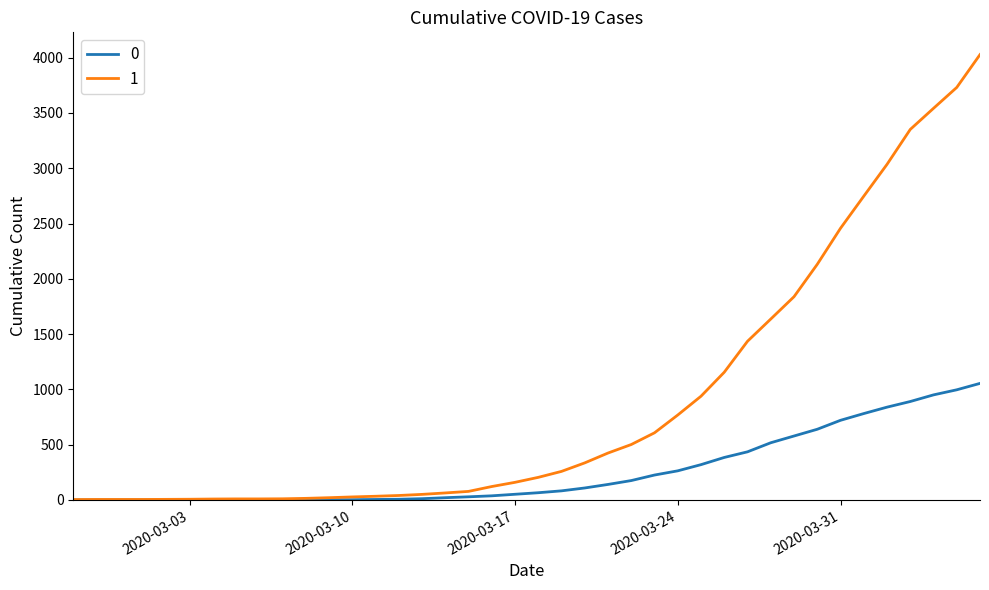

Does the chart display data point markers on the line(s)?

No